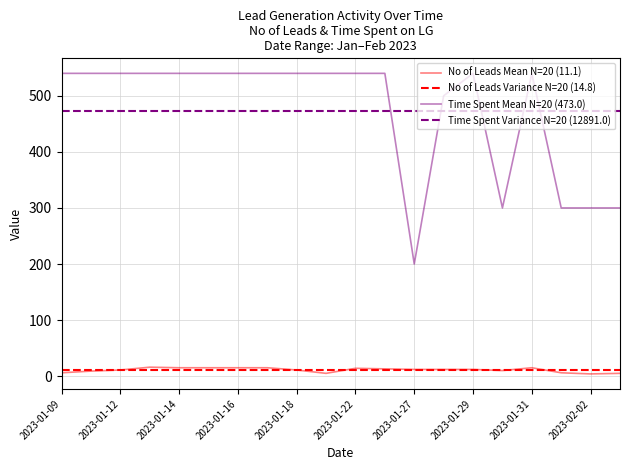

What position from the left is 2023-01-18?

9